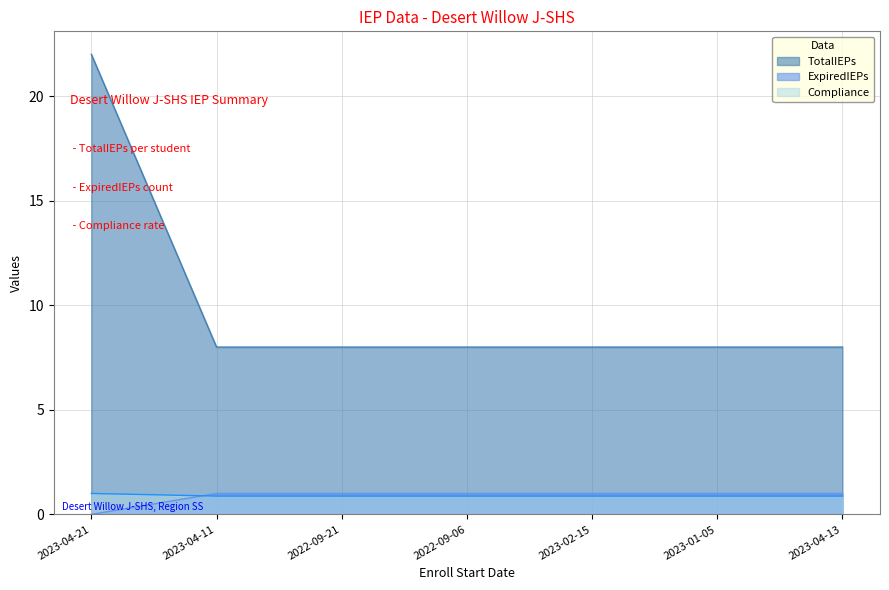

Which series has the largest total across all categories?

TotalIEPs